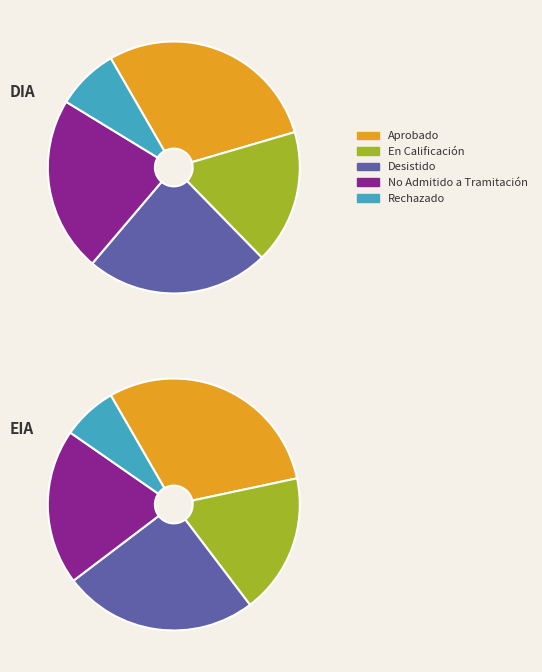

True or false: Rechazado accounts for 20% of the total.

False